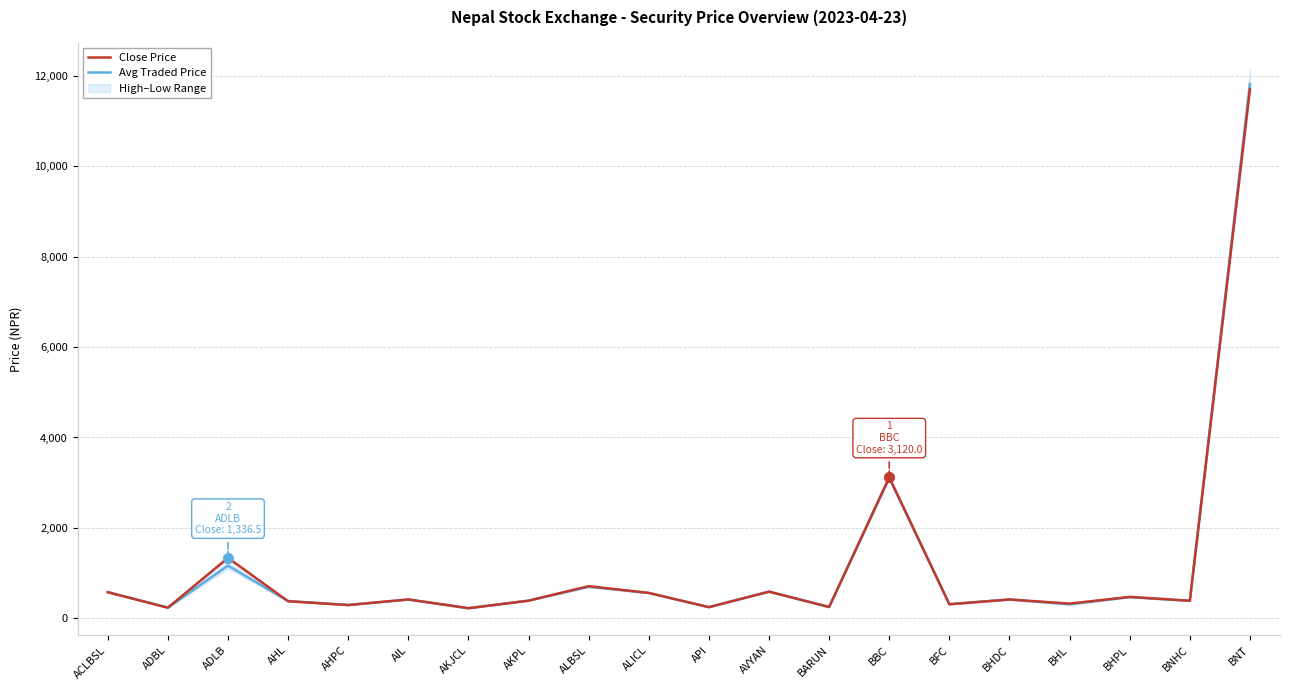

How many intersections are there between Close Price and Avg Traded Price?

10